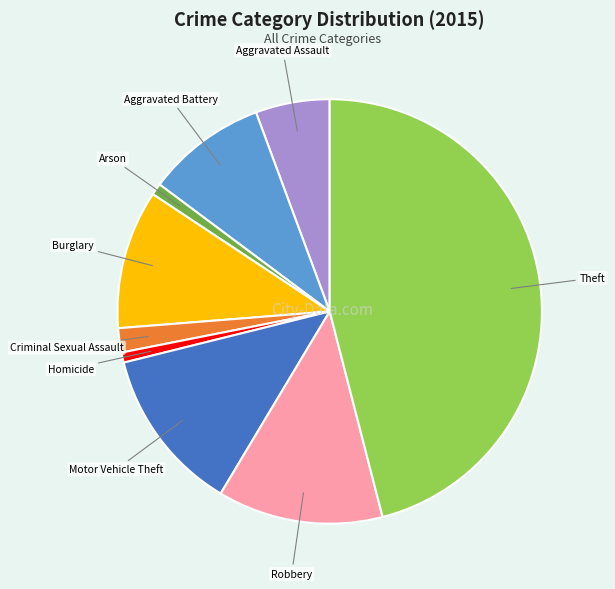

Which category has the biggest portion of the pie?

Theft